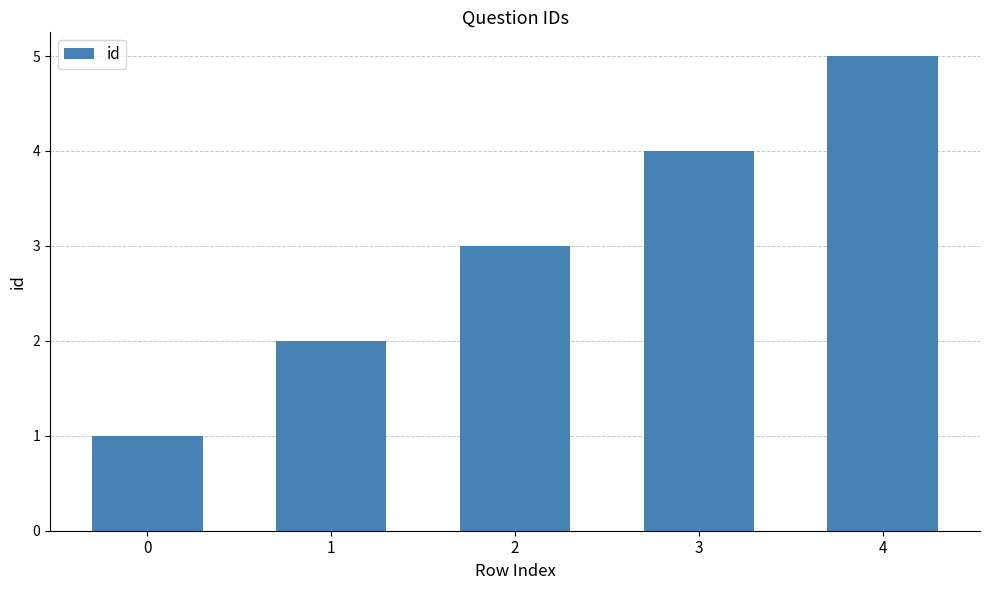

Rank the categories by value from lowest to highest.

0, 1, 2, 3, 4